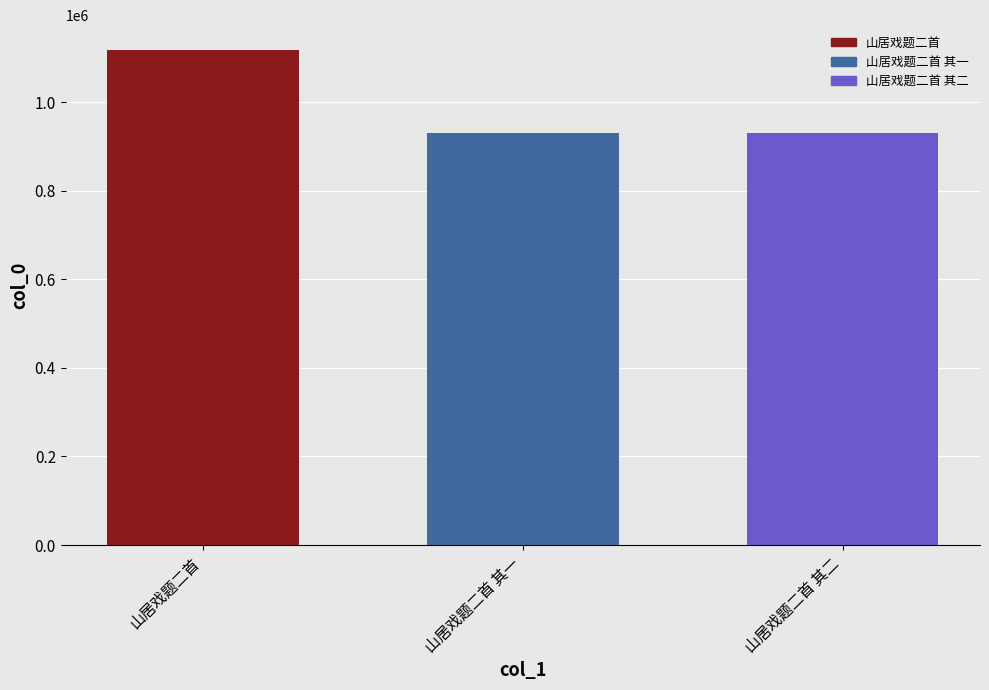

Is it true that the value at 山居戏题二首 is 1952797?

False